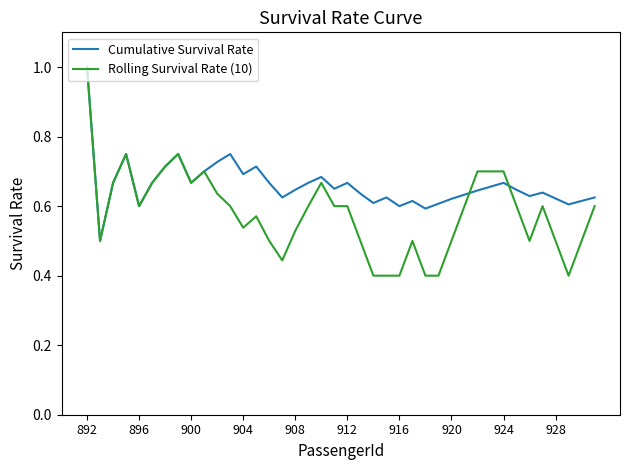

What is the maximum value for Rolling Survival Rate (10)?

1.0